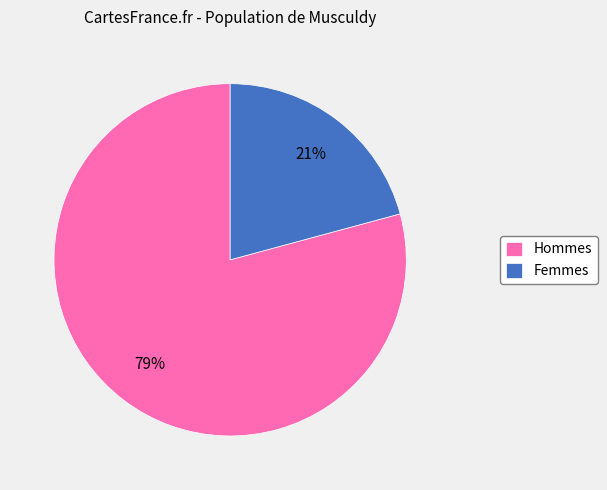

To the nearest percent, what portion does Femmes represent?

21%